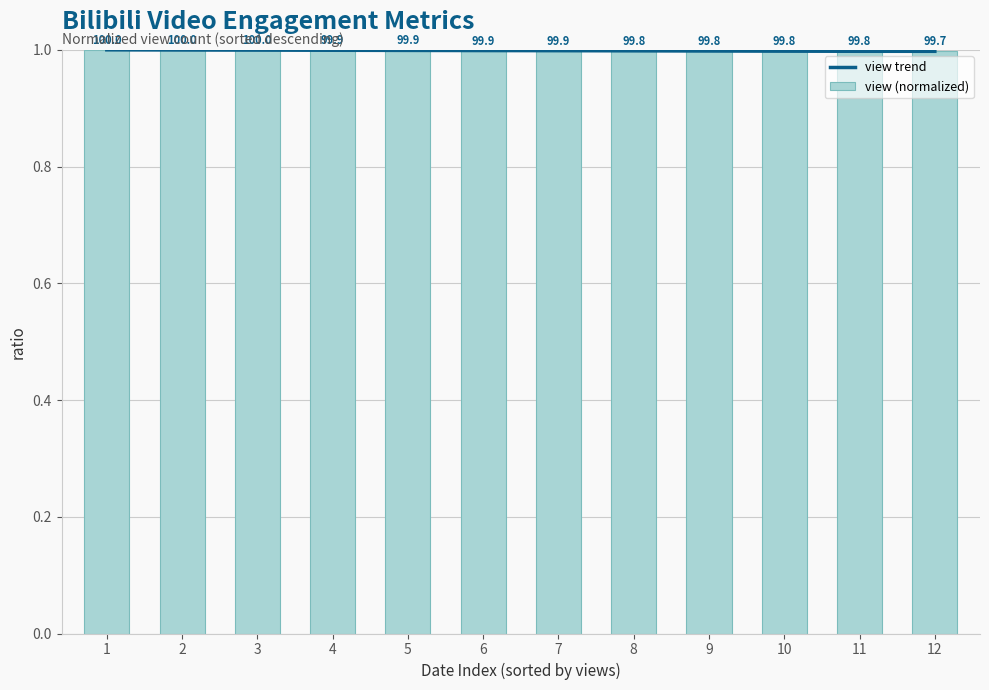

Is the value of view trend at 7 greater than the value of view (normalized) at 5?

No